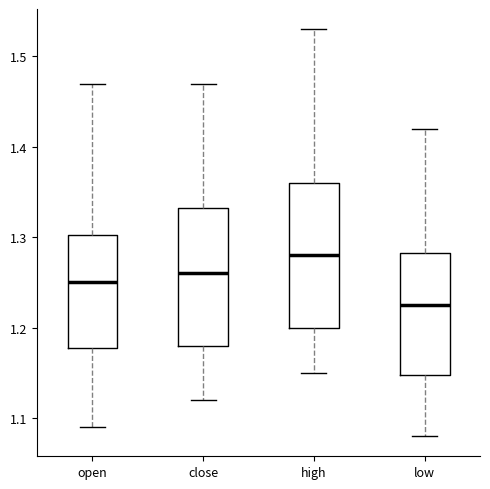

Reading left to right, read every box against the y-axis: the position of its median line, the range the box covers, and the ends of its whiskers. The values are not printed on the chart, so give them approximately, as read against the axis.

open: median 1.25, box 1.18 to 1.30, whiskers 1.09 to 1.47
close: median 1.26, box 1.18 to 1.33, whiskers 1.12 to 1.47
high: median 1.28, box 1.20 to 1.36, whiskers 1.15 to 1.53
low: median 1.23, box 1.15 to 1.28, whiskers 1.08 to 1.42